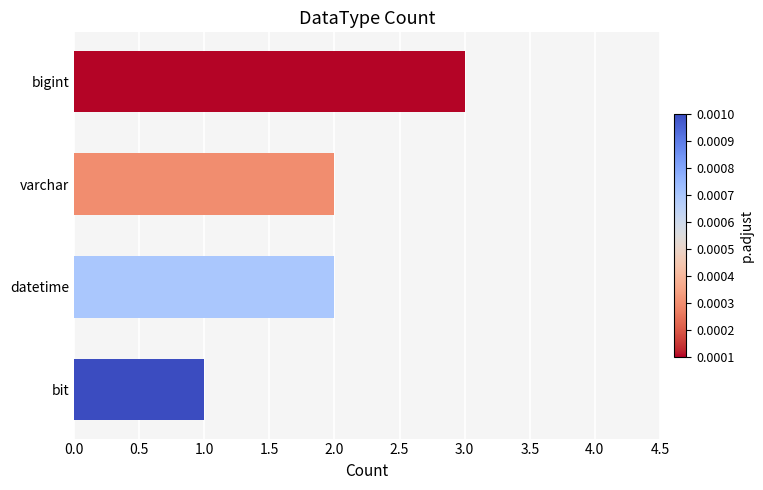

Reading bottom to top, extract all data points from this chart.

1	2	2	3